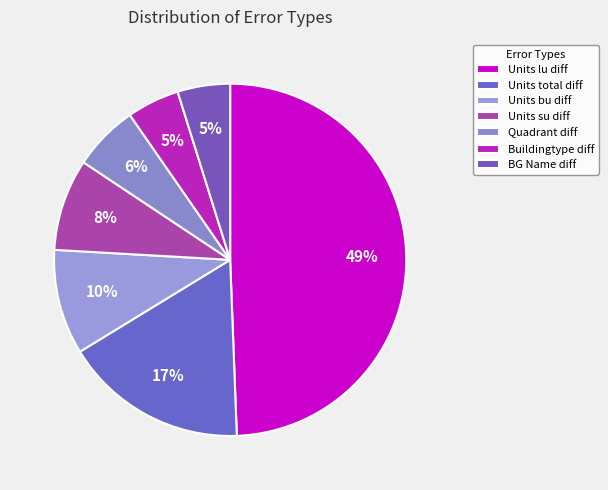

What is the total percentage of Units bu diff and BG Name diff?

14.5%